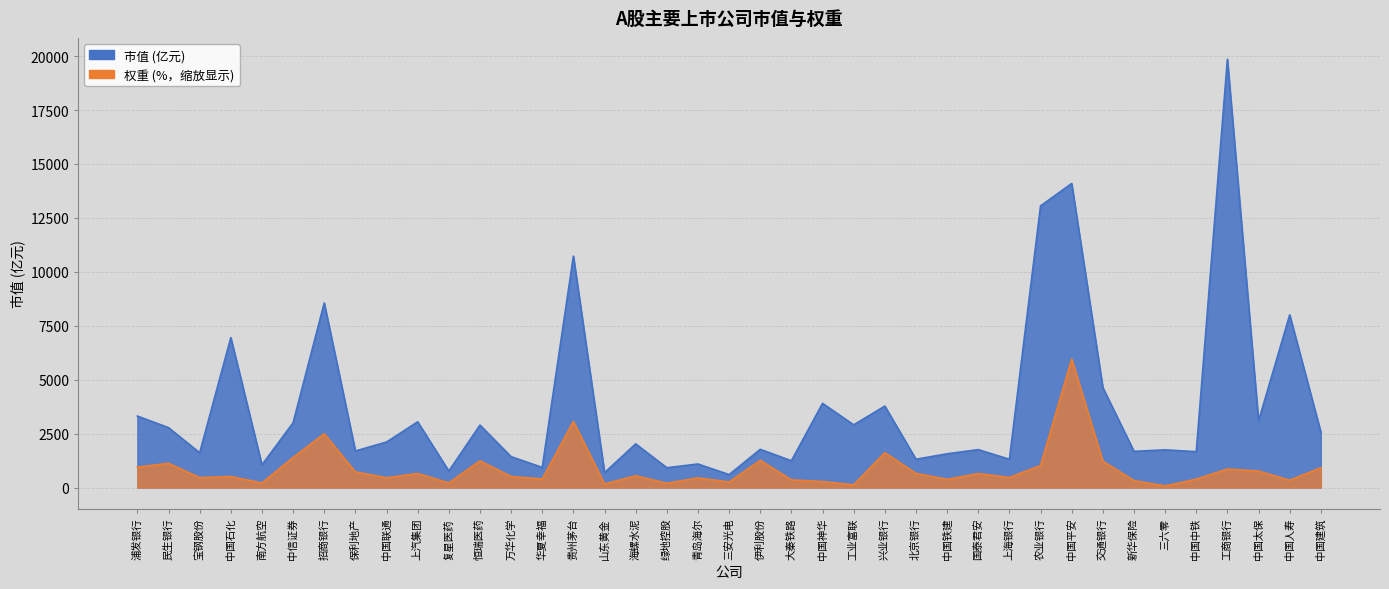

In weight, how many points are lower than both neighbors (excluding endpoints)?

13